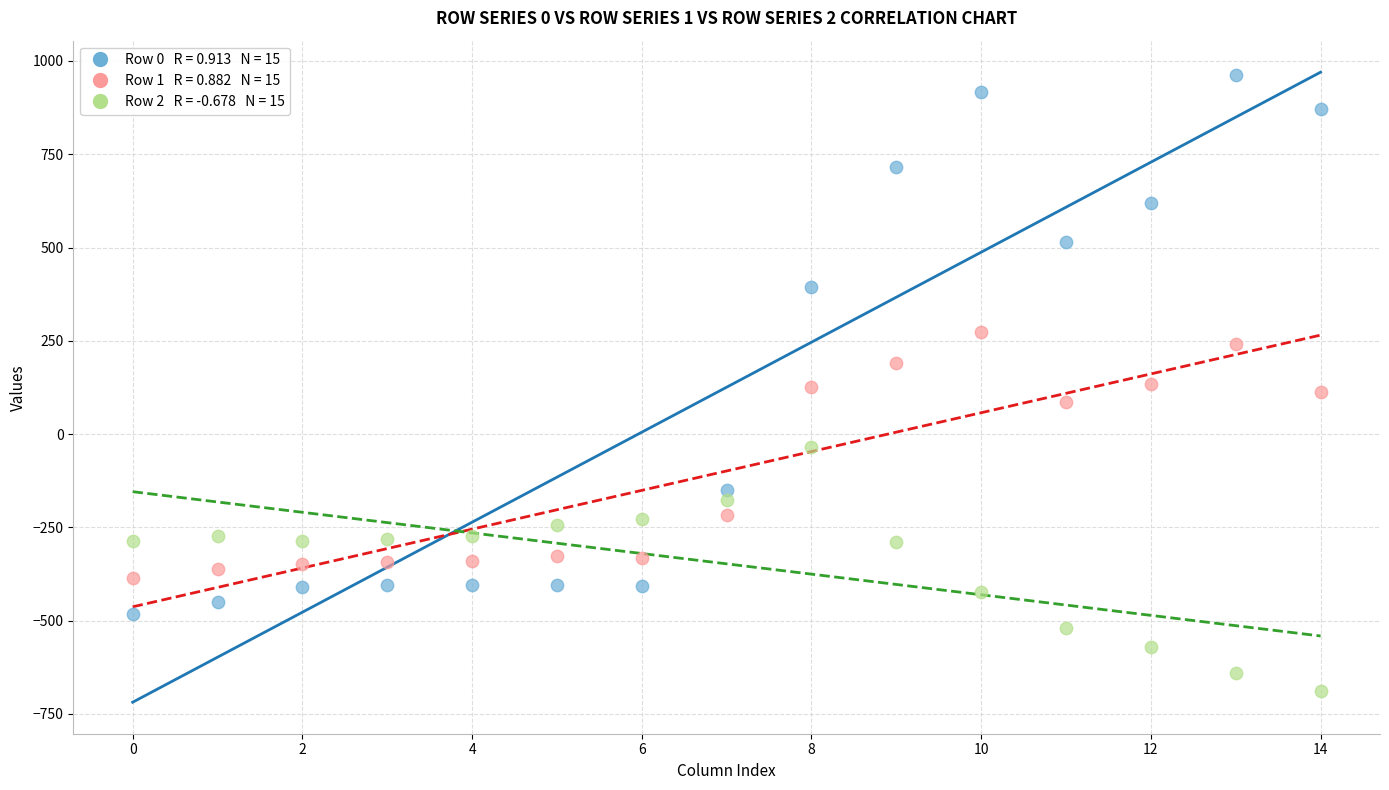

Across all data points, what is the range of Y values (max minus min)?

1650.1